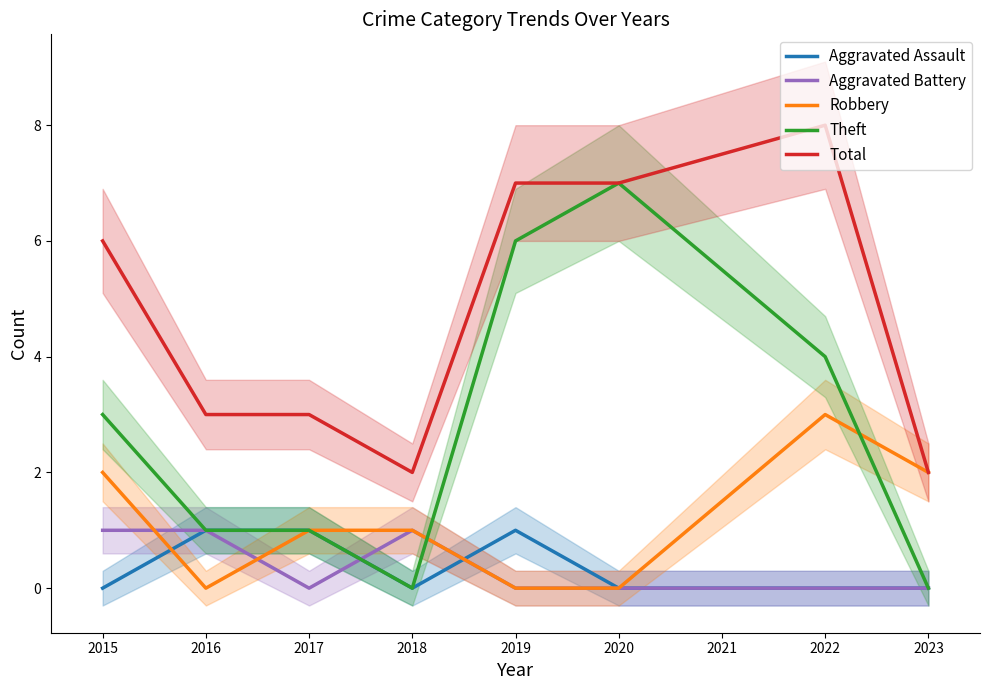

Is the value of Theft at 2016 greater than the value of Total at 2022?

No